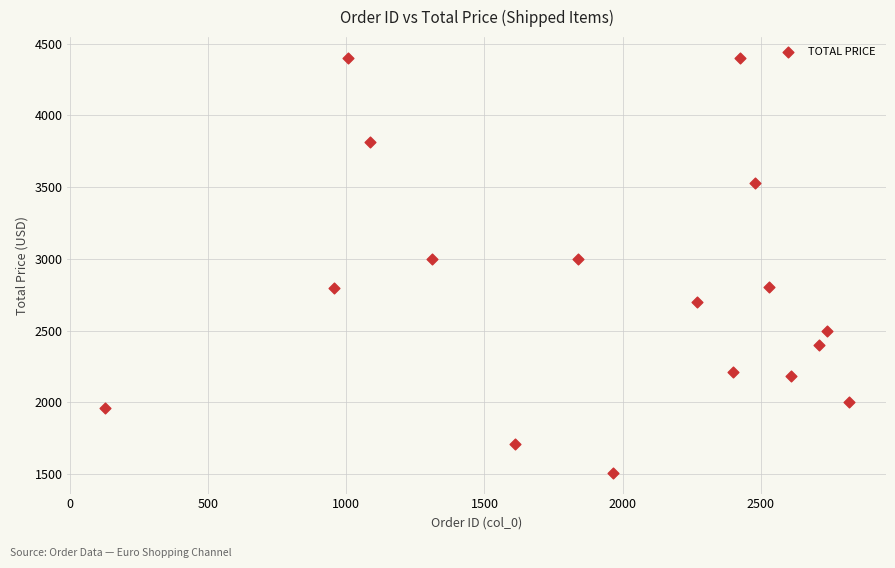

What is the range of X values (max minus min)?

2692.0